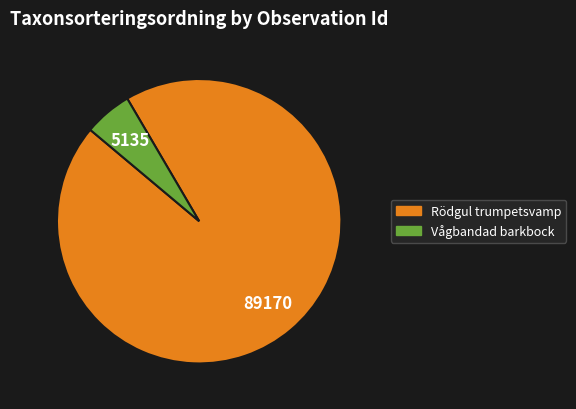

How many slices are in this pie chart?

2